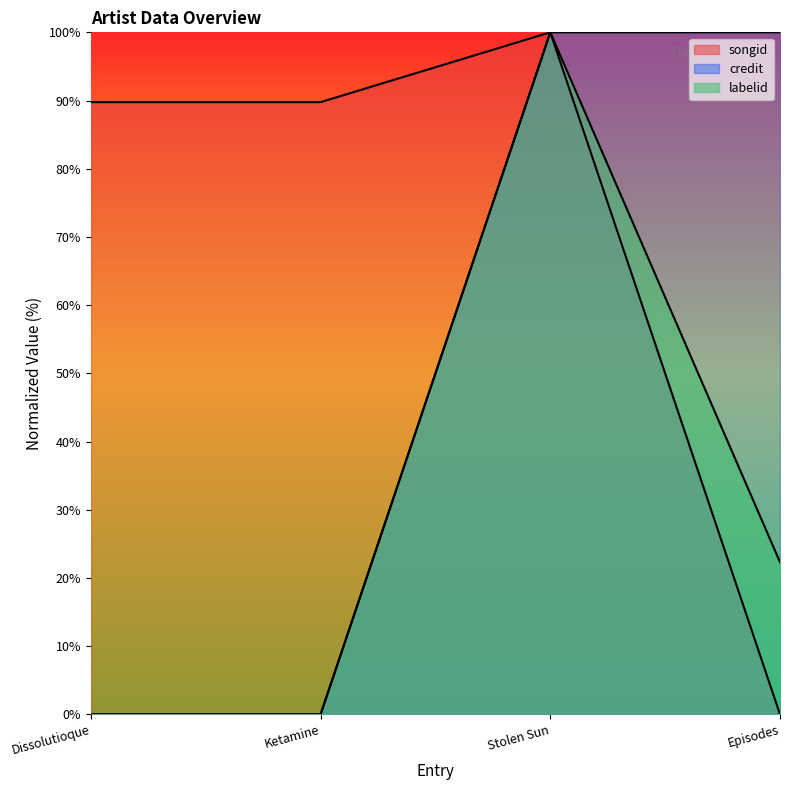

True or false: songid has a value of 0.0 at Episodes.

True